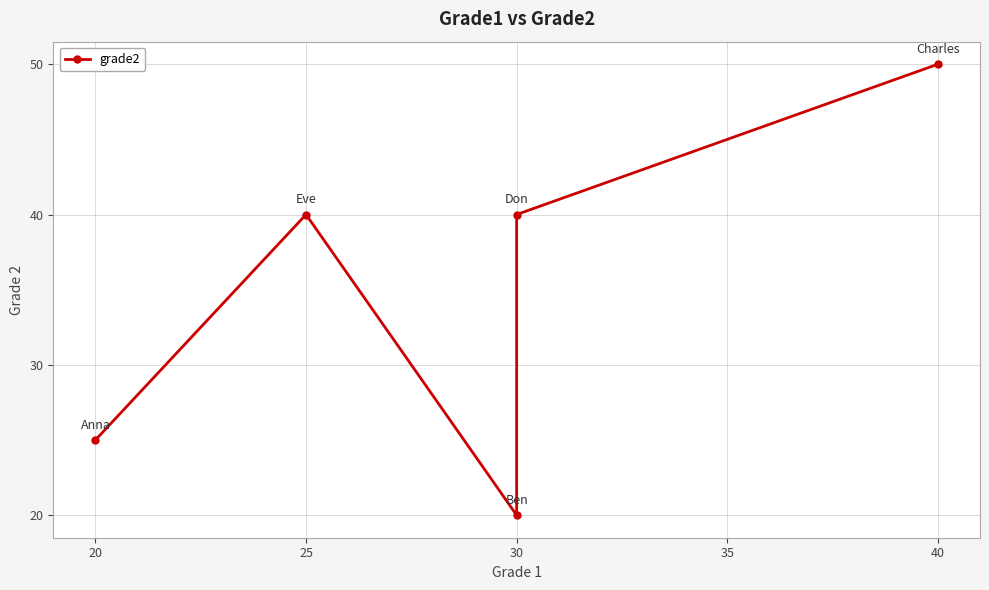

What is the smallest value displayed?

20